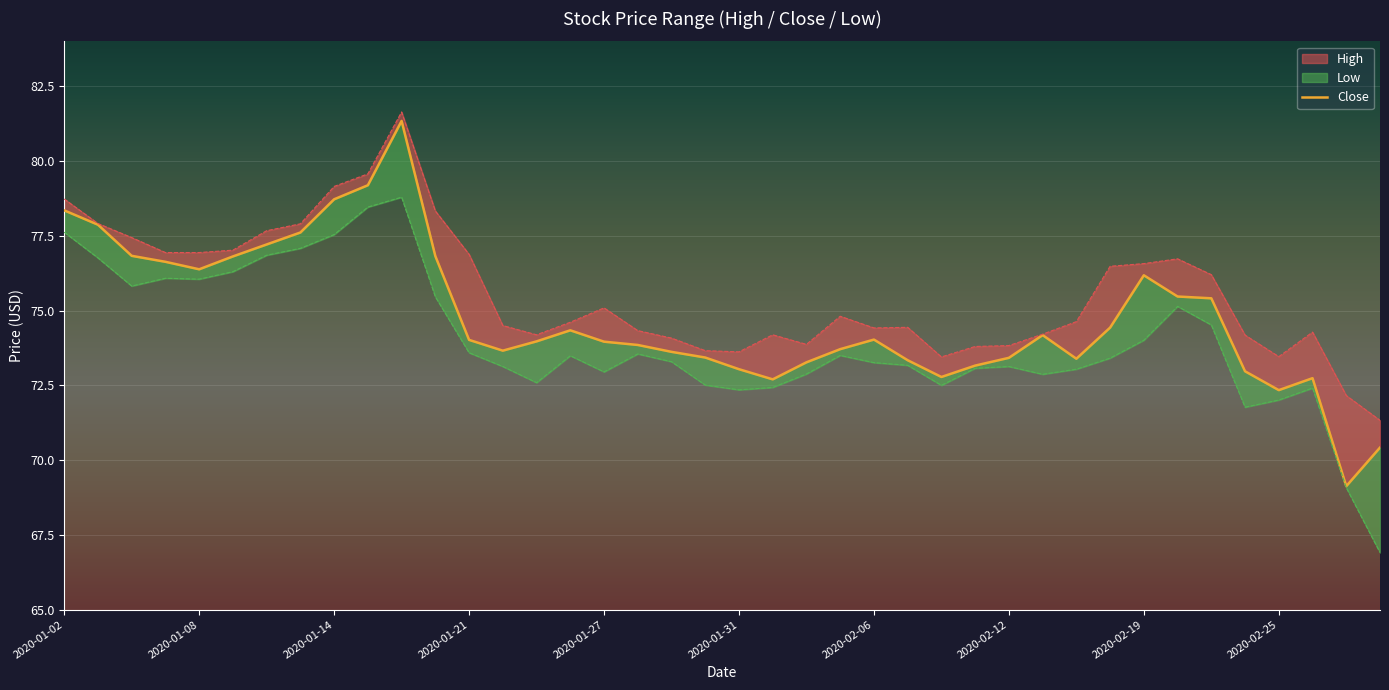

The value at 2020-01-21 is 51.7. True or false?

False